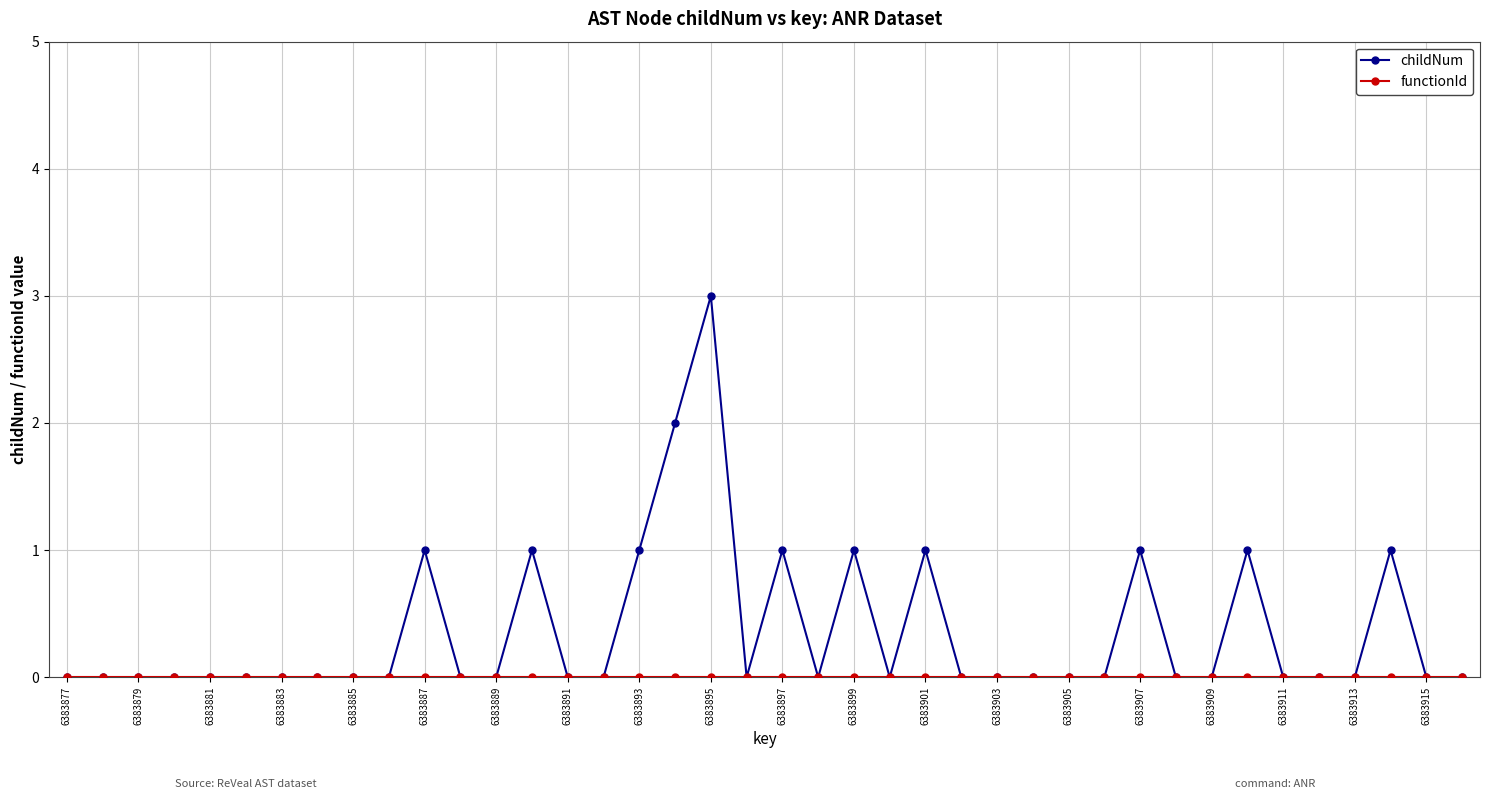

Which series has the largest total across all categories?

childNum